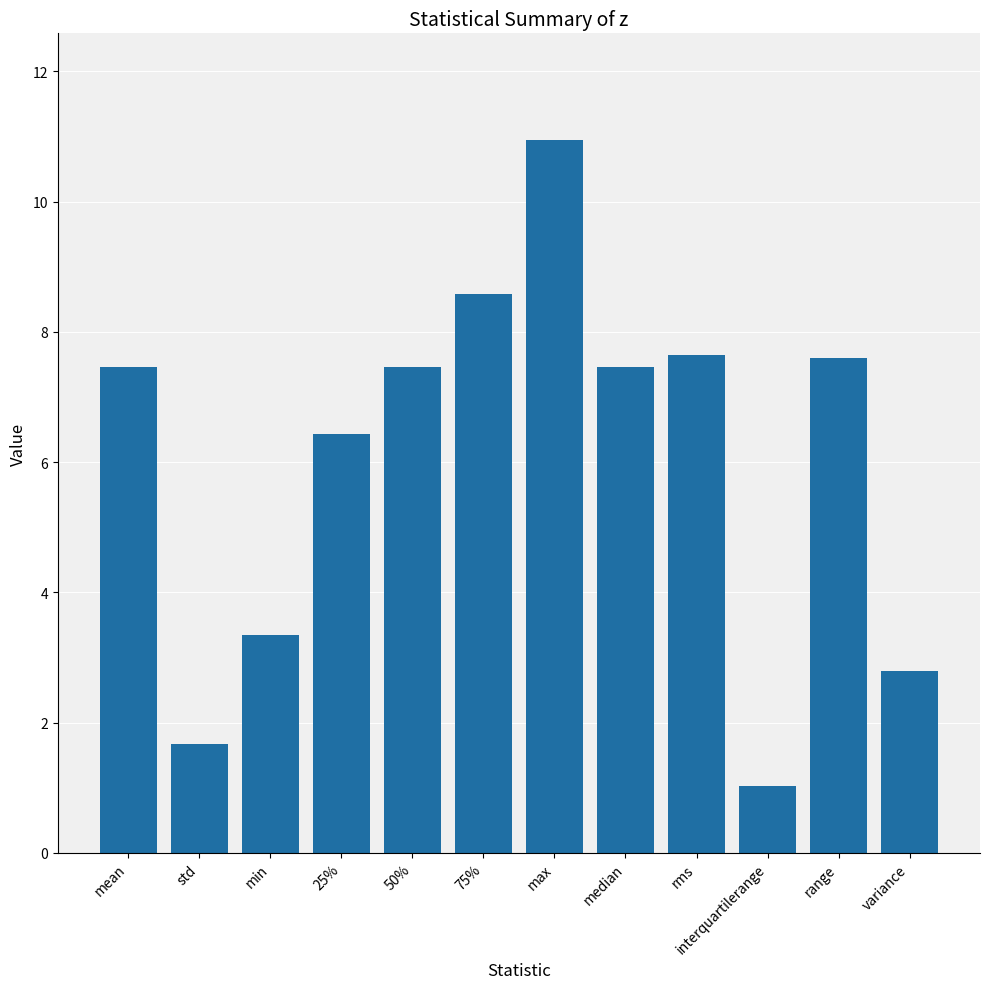

Which label corresponds to the smallest value in the chart?

interquartilerange